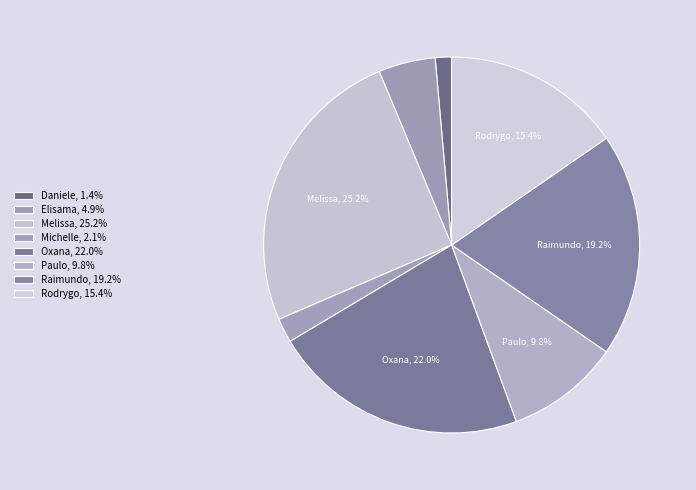

How many segments does this pie chart have?

8